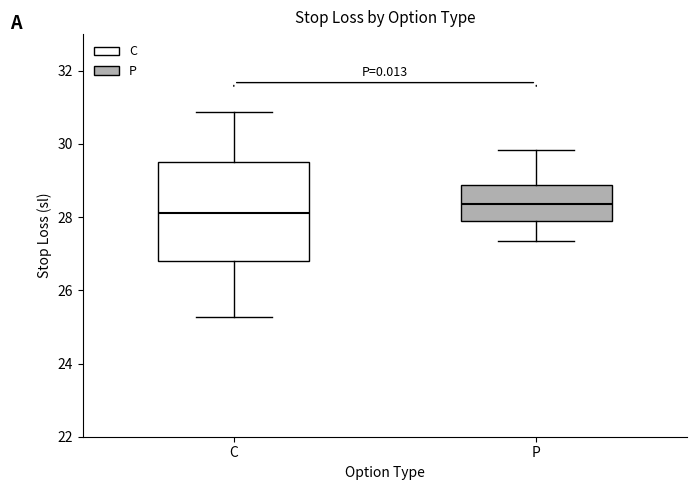

Which box is the tallest, from its lower edge to its upper edge?

C